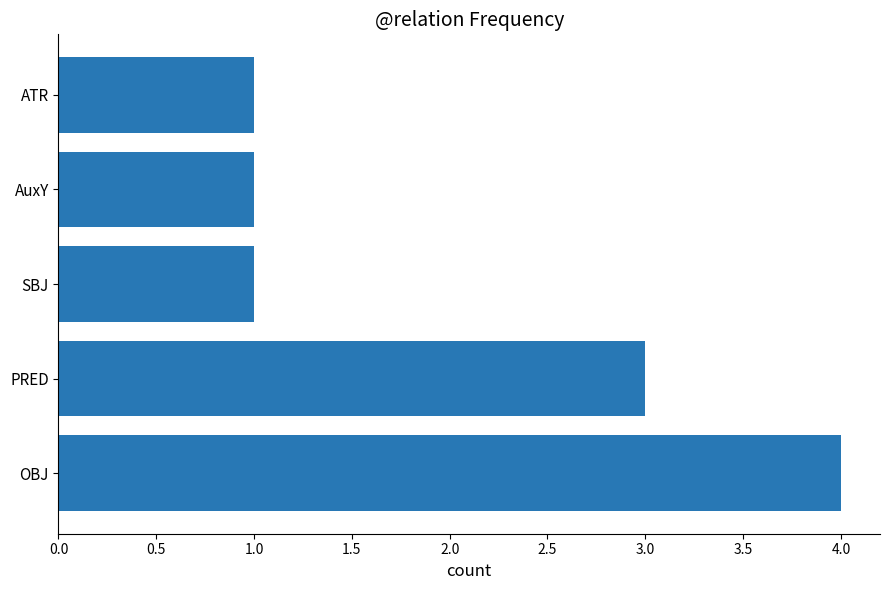

Approximately how many times larger is the value at OBJ compared to SBJ?

4.0